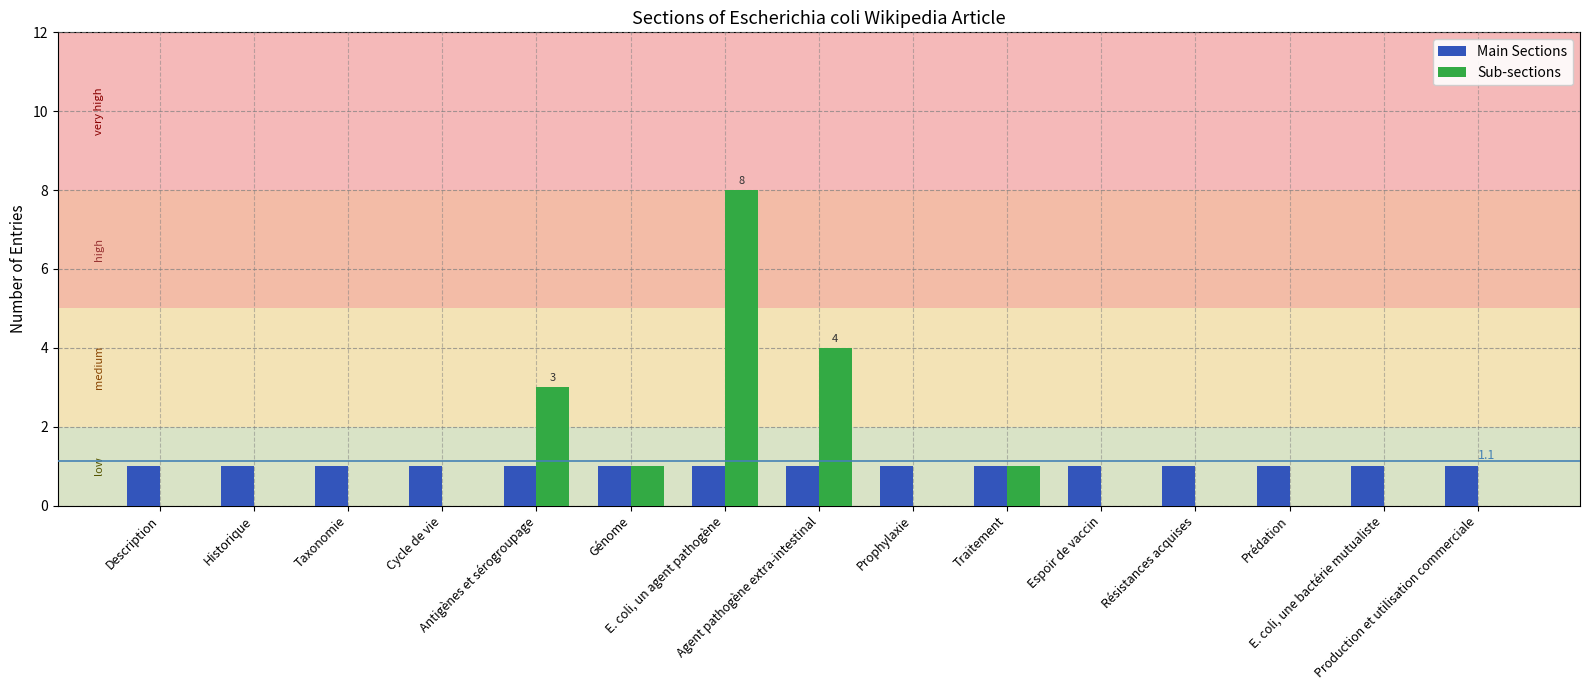

What is the greatest value displayed?

8